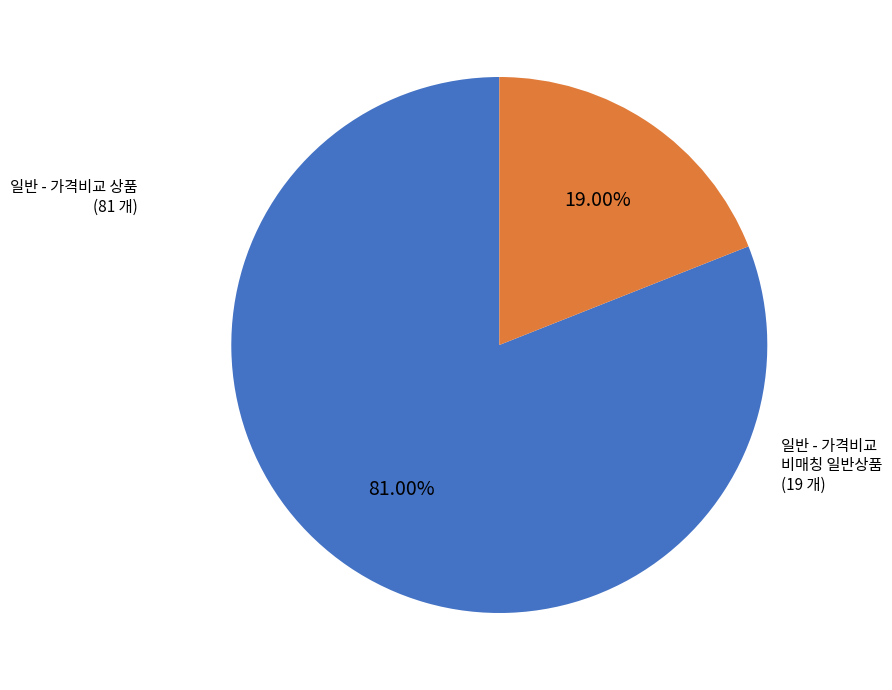

Is there any slice that represents more than half of the pie?

Yes